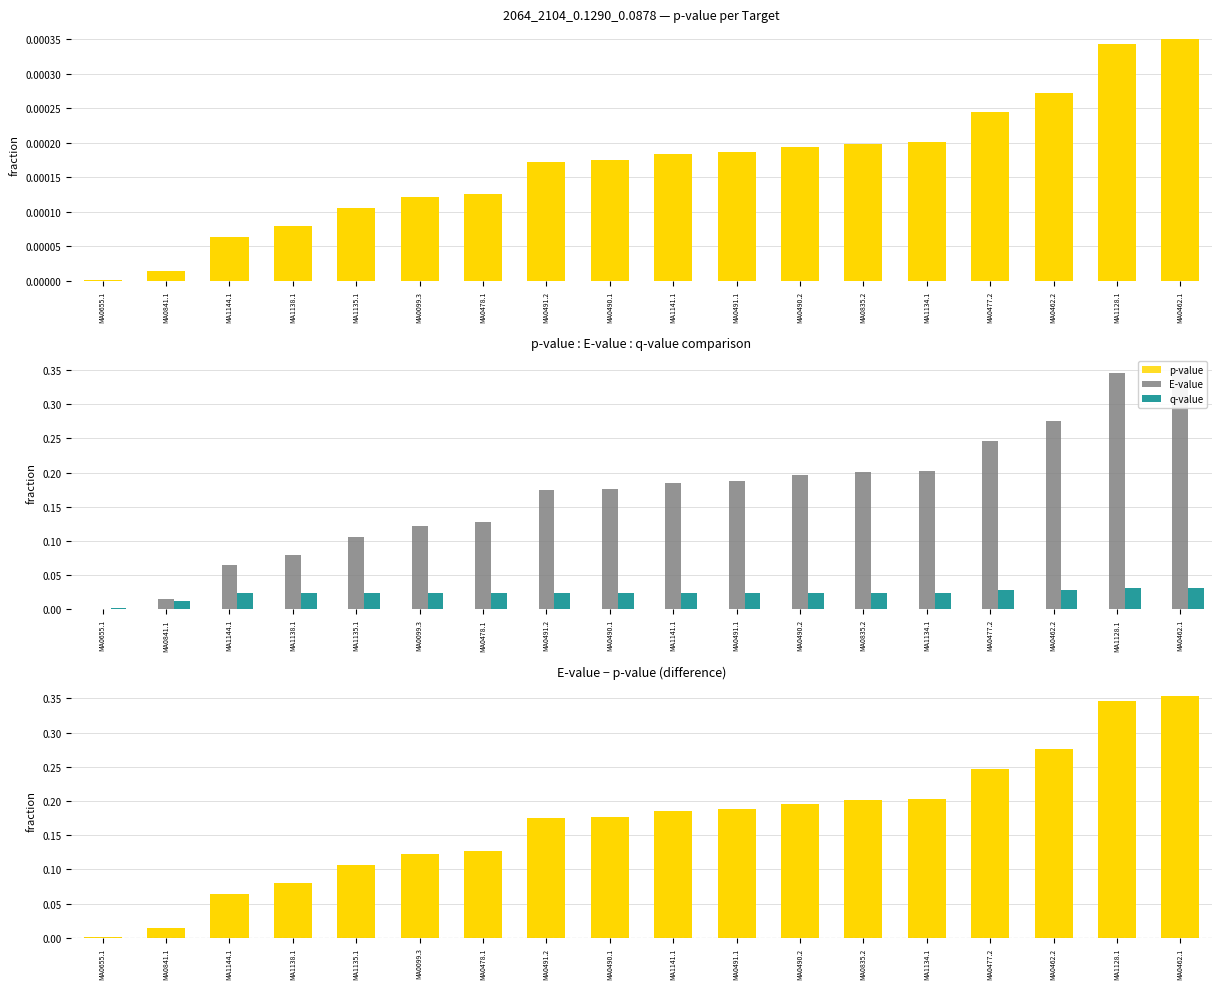

What is the value of the E-value bar at the 12th from the left?

0.2